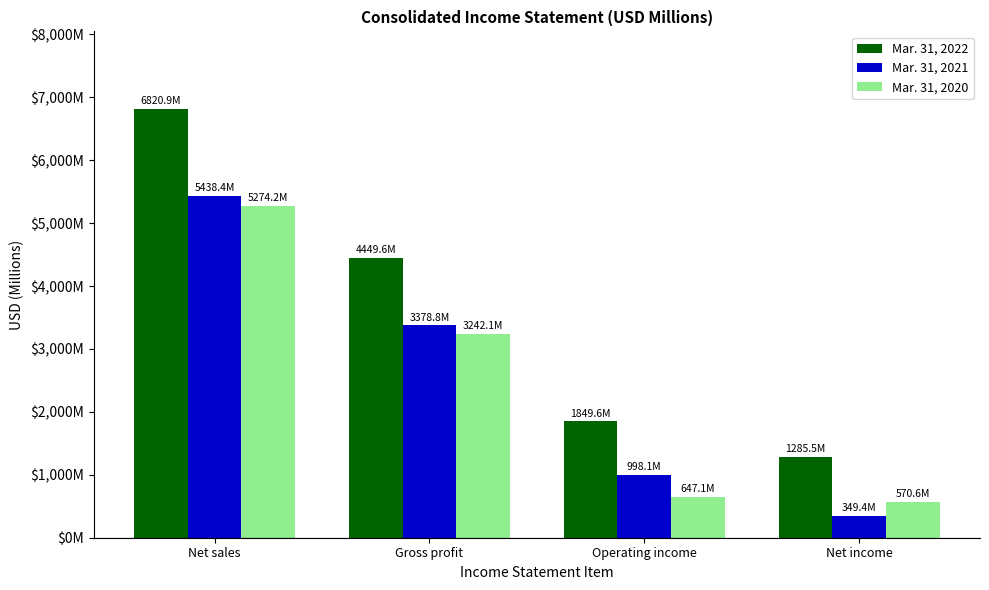

Where is Mar. 31, 2020 nearest to the value 2922?

Gross profit